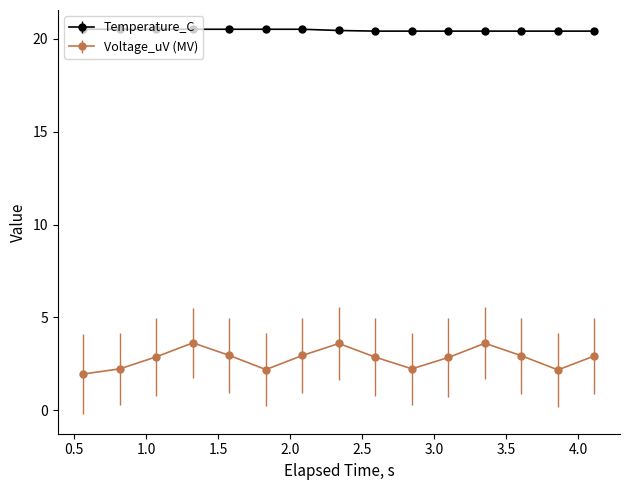

List the series in order of their peak value, highest first.

Temperature_C, Voltage_uV (MV)